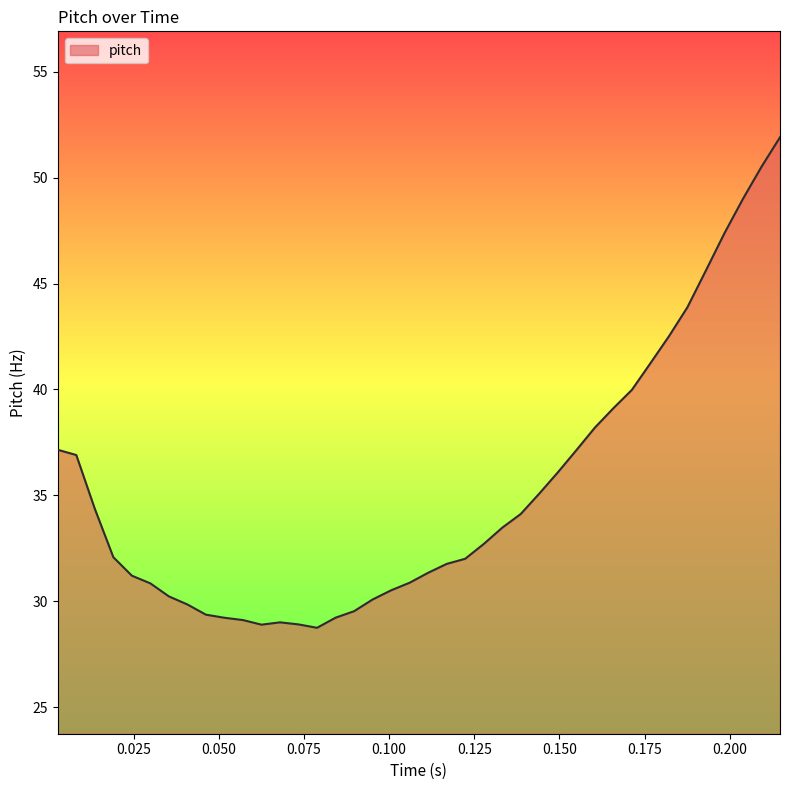

What is the minimum value shown in the chart?

28.7